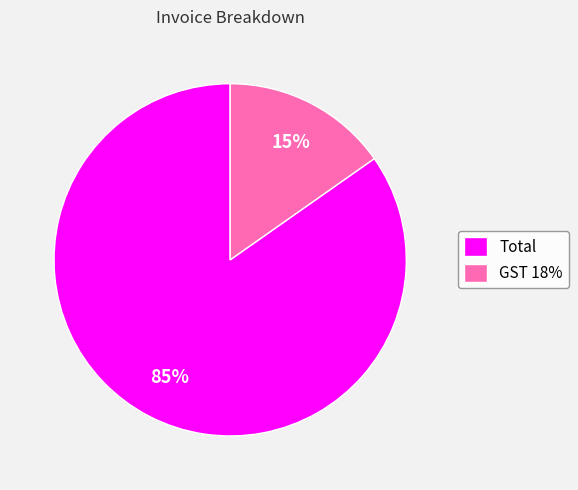

The GST 18% slice represents 15% of the pie. True or false?

True